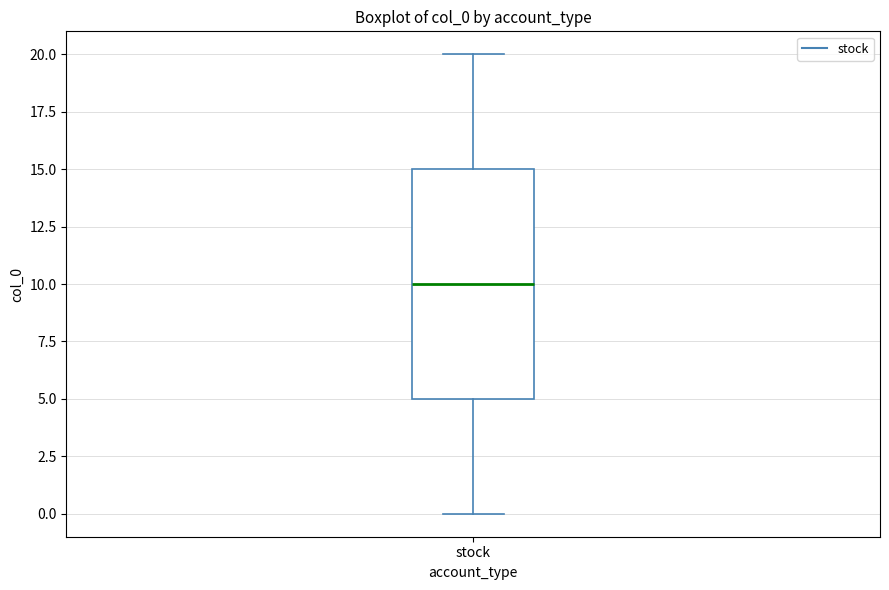

Read this box plot against the y-axis: the position of the median line, the range covered by the box, and the ends of both whiskers. The values are not printed on the chart, so give them approximately, as read against the axis.

median 10, box 5 to 15, whiskers 0 to 20